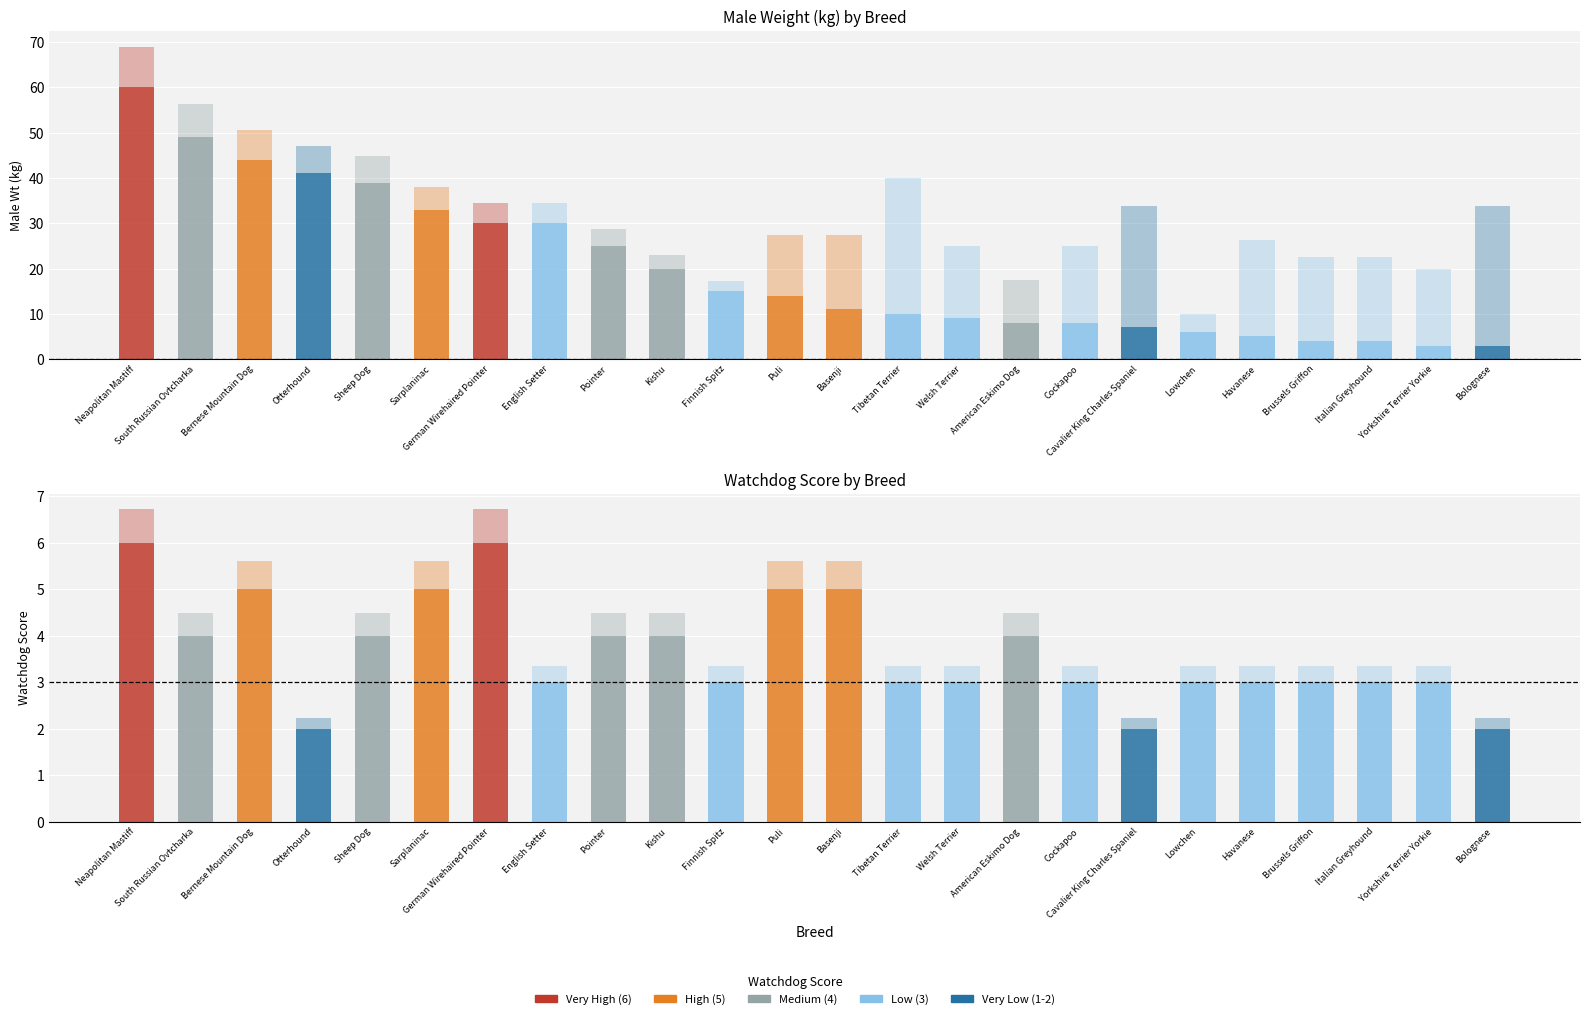

What is the minimum value shown in the chart?

2